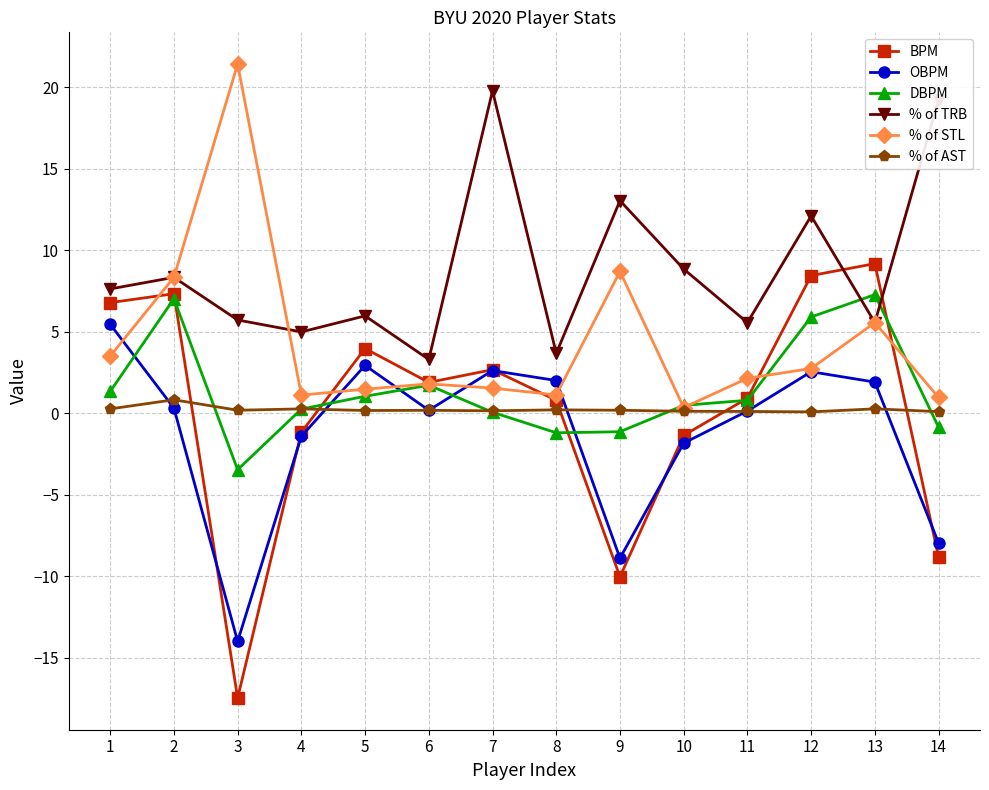

What is the difference between the OBPM values at 3 and 11?

14.1